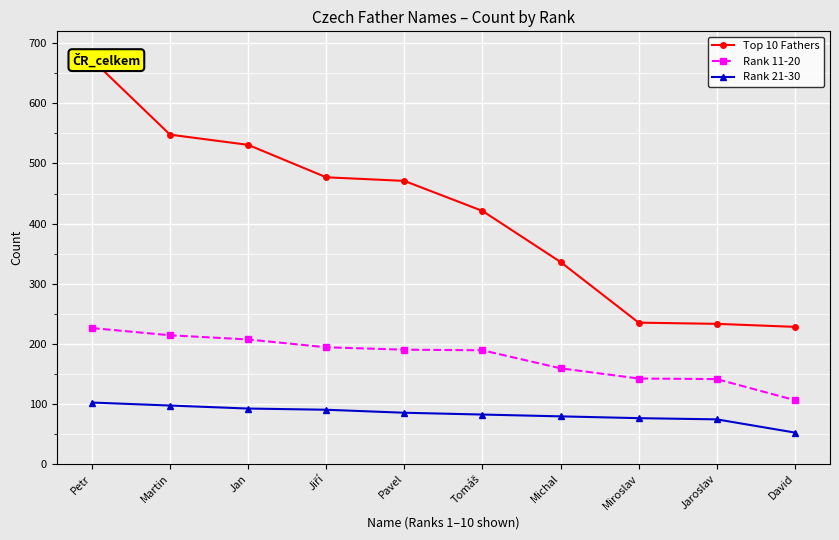

What is the sum of the Rank 11-20 values at Tomáš and Jaroslav?

330